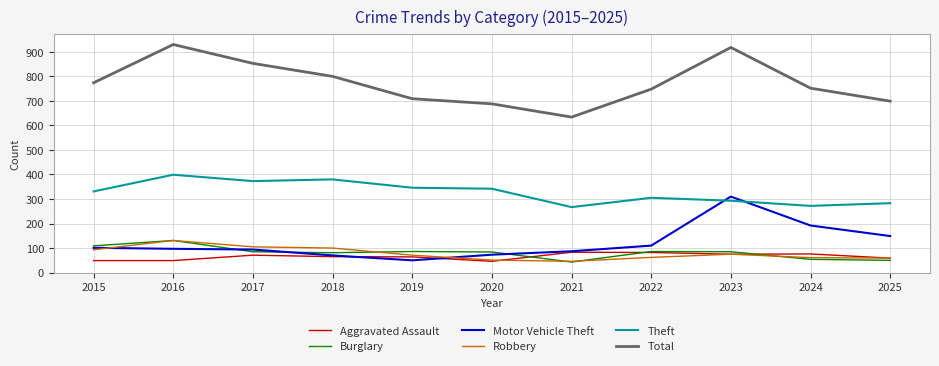

What is the total value across all series at 2015?

1457